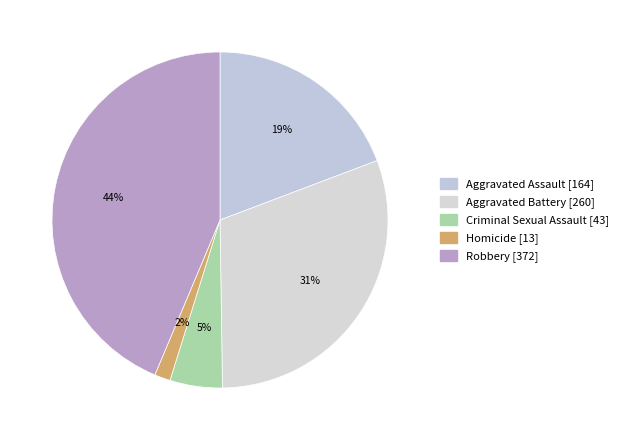

Is it true that Robbery is 44% of the pie?

True